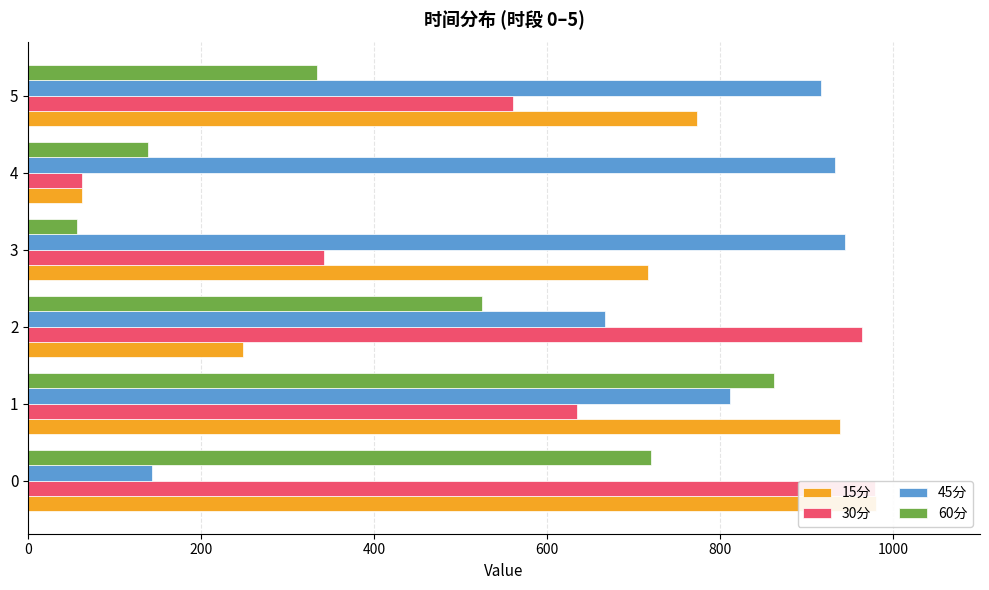

Rank the series by their maximum value, from lowest to highest.

60分, 45分, 30分, 15分